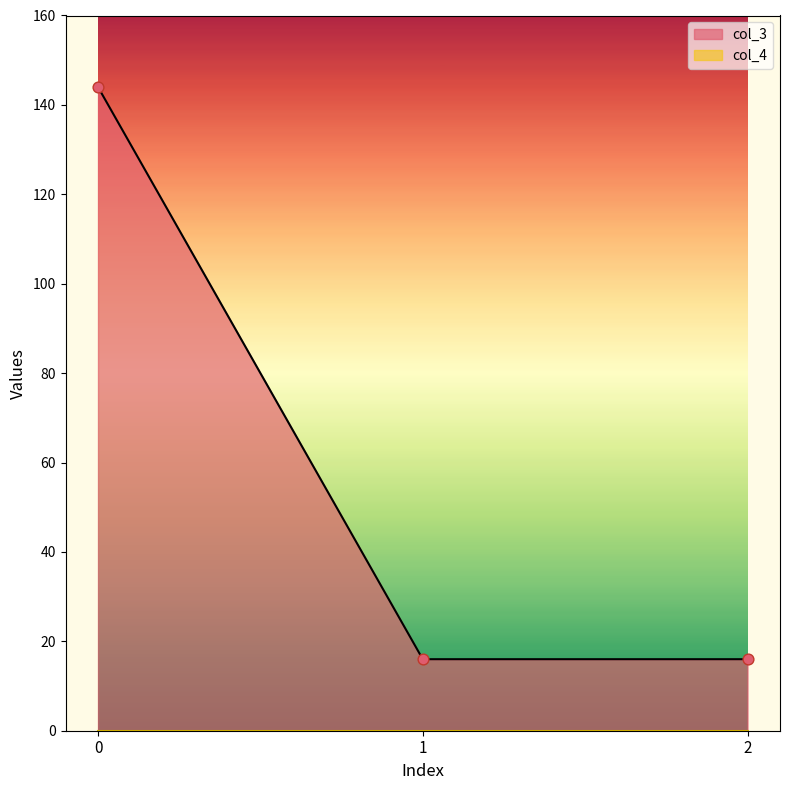

Between 1 and 2, which is larger?

1